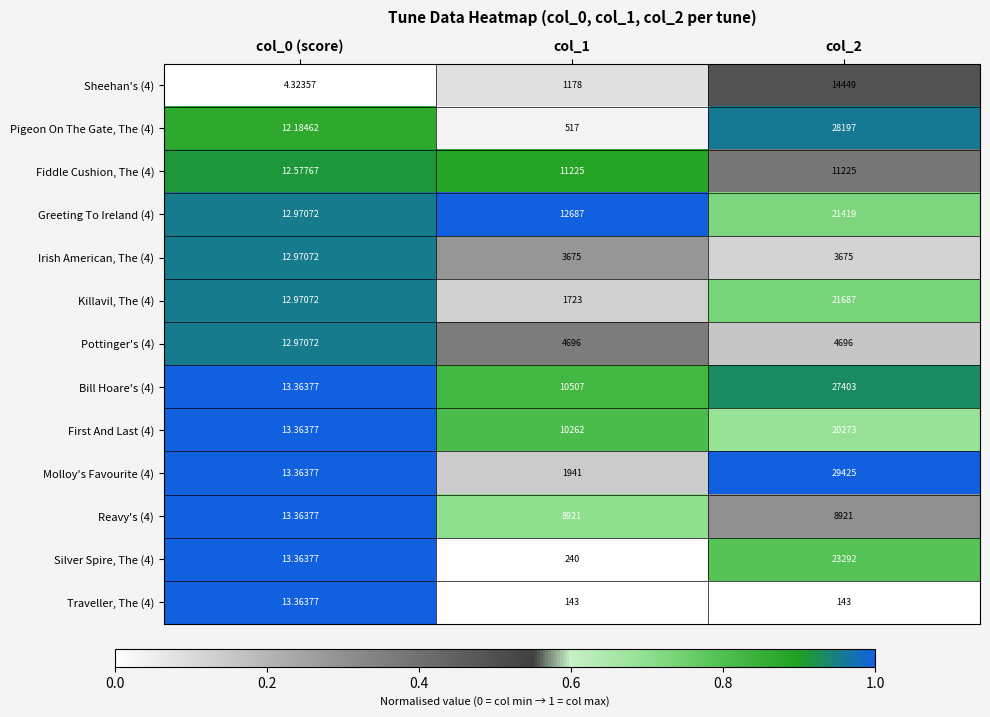

What is the difference between the highest and lowest values at col_0 (score)?

9.0